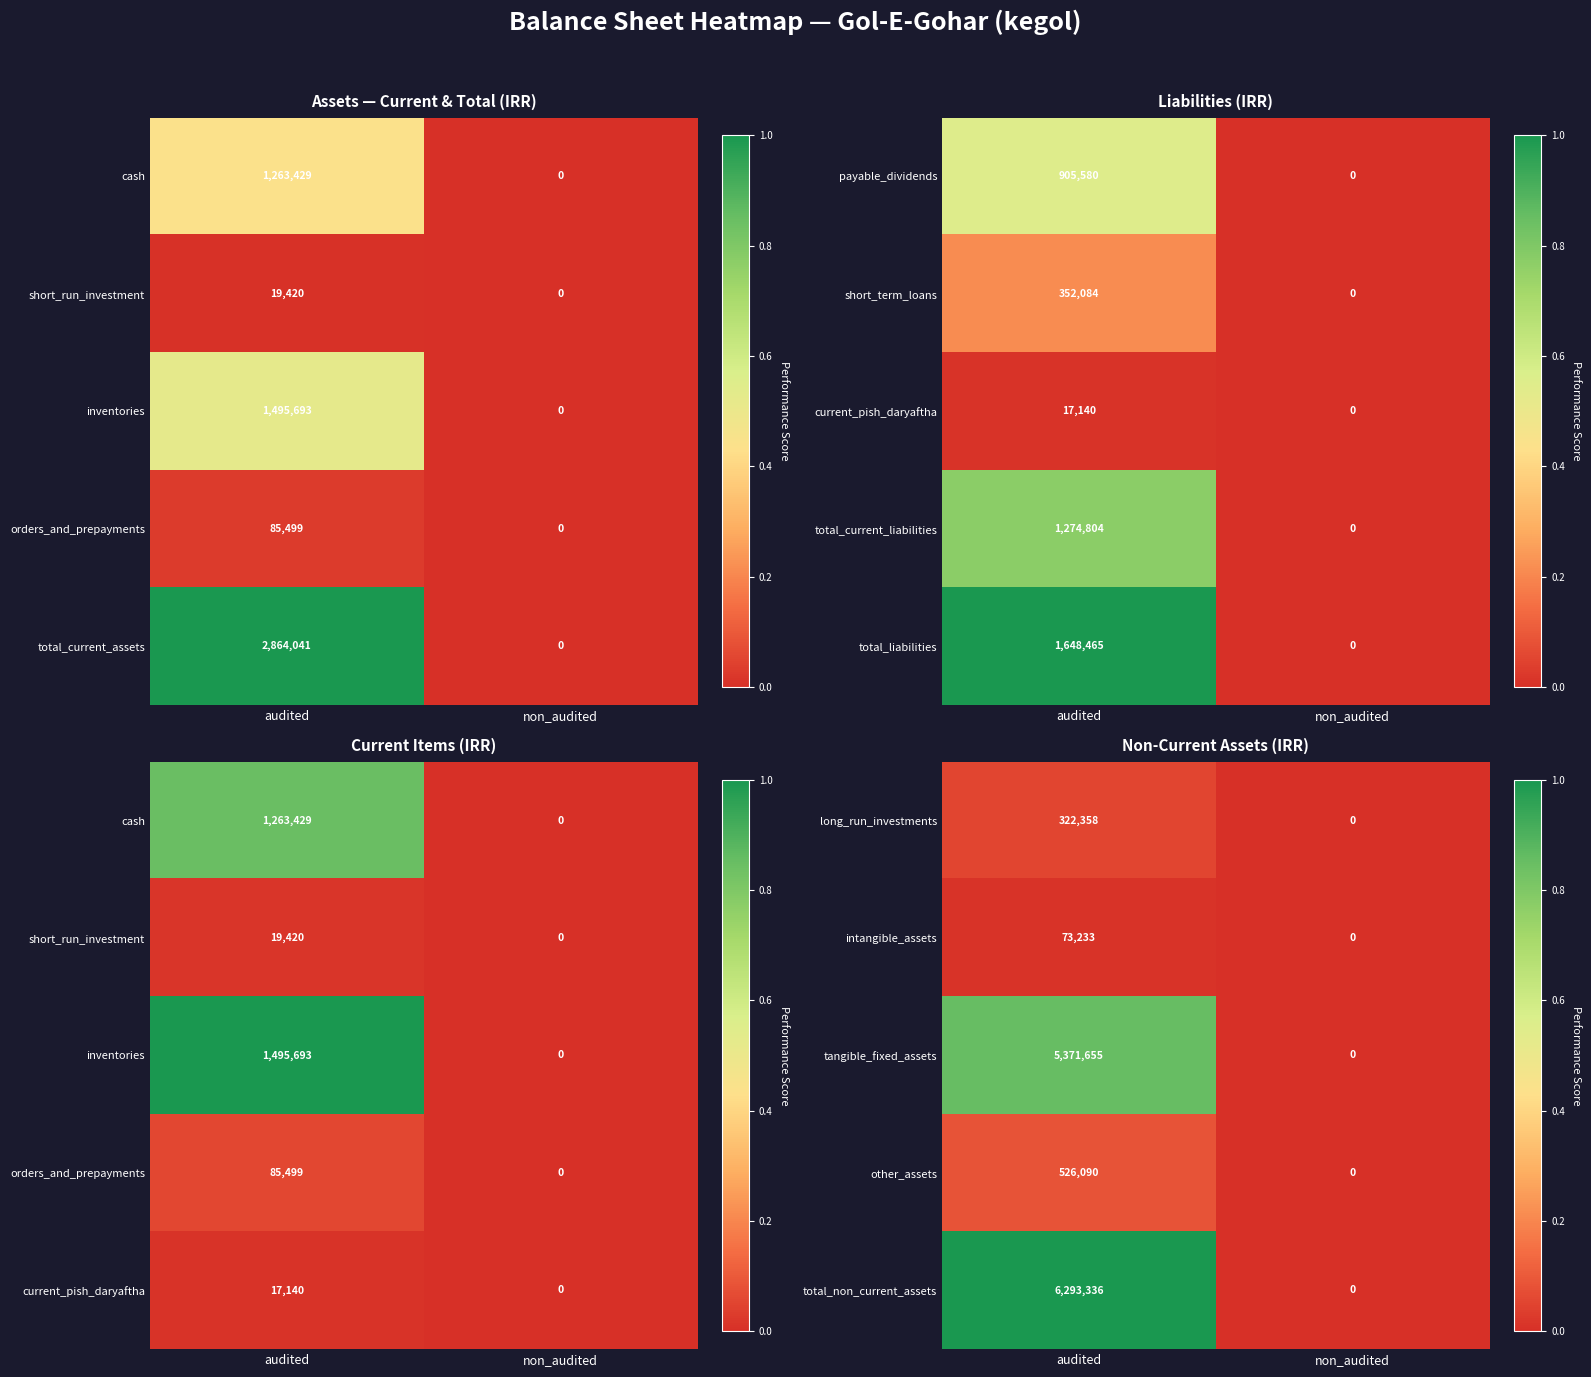

Is it true that tangible_fixed_assets equals 9349078 at audited?

False